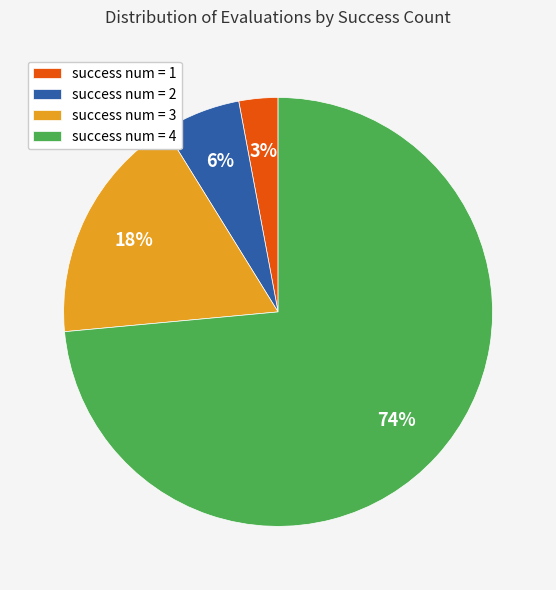

Which slice is the smallest?

success num = 1